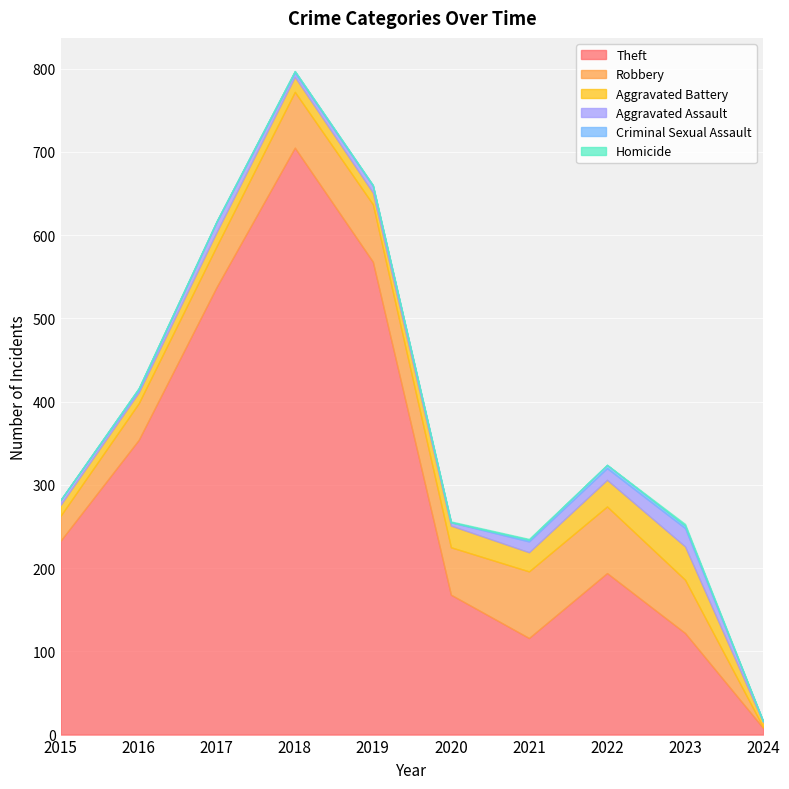

In Aggravated Assault, how many points are lower than both neighbors (excluding endpoints)?

3